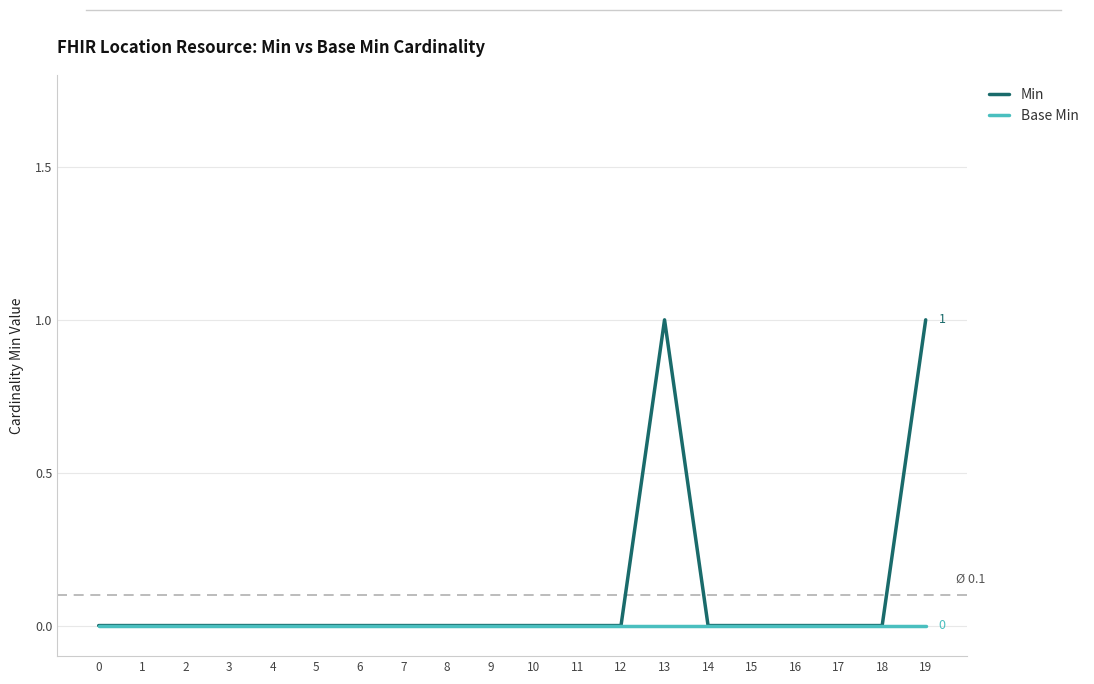

Reading right to left, extract all data points from this chart.

Min: 19=1	18=0	17=0	16=0	15=0	14=0	13=1	12=0	11=0	10=0	9=0	8=0	7=0	6=0	5=0	4=0	3=0	2=0	1=0	0=0
Base Min: 19=0	18=0	17=0	16=0	15=0	14=0	13=0	12=0	11=0	10=0	9=0	8=0	7=0	6=0	5=0	4=0	3=0	2=0	1=0	0=0